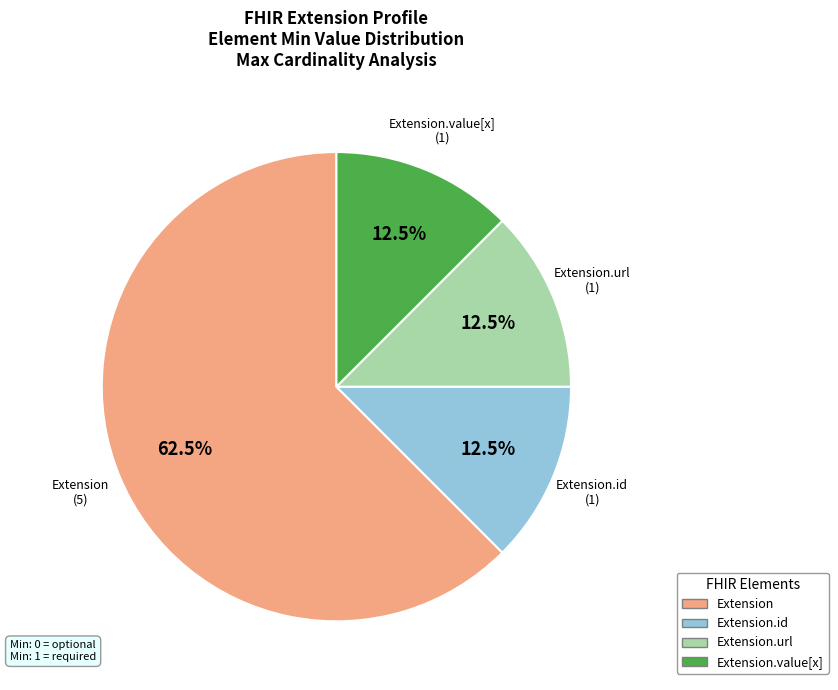

How many segments does this pie chart have?

4